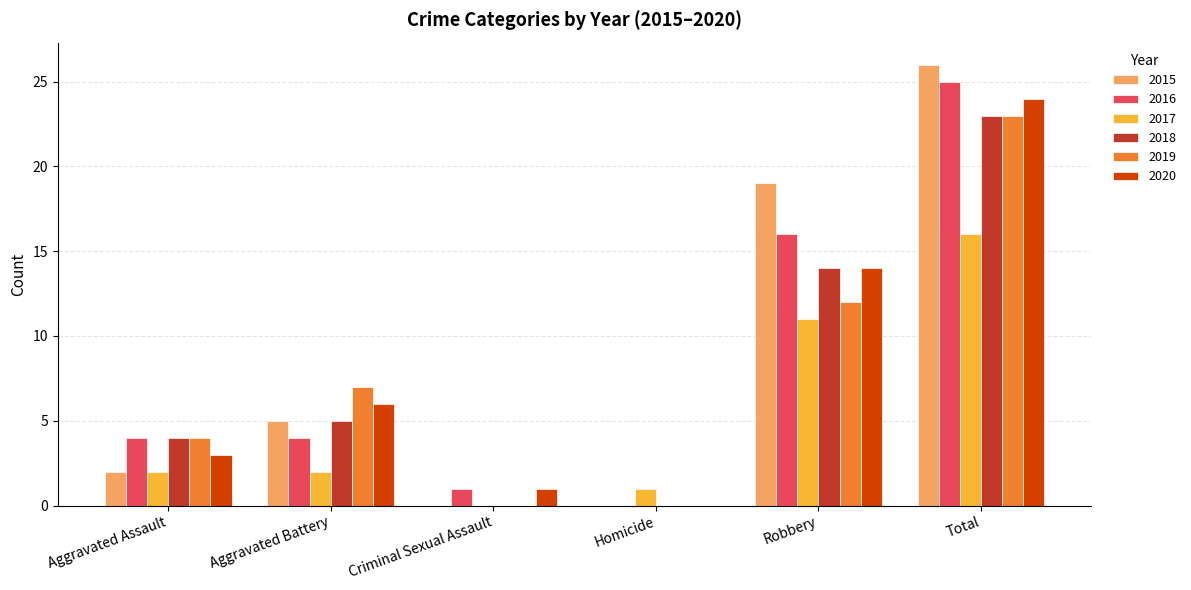

Reading left to right, transcribe all the data shown in this chart.

2015: 2	5	0	0	19	26
2016: 4	4	1	0	16	25
2017: 2	2	0	1	11	16
2018: 4	5	0	0	14	23
2019: 4	7	0	0	12	23
2020: 3	6	1	0	14	24